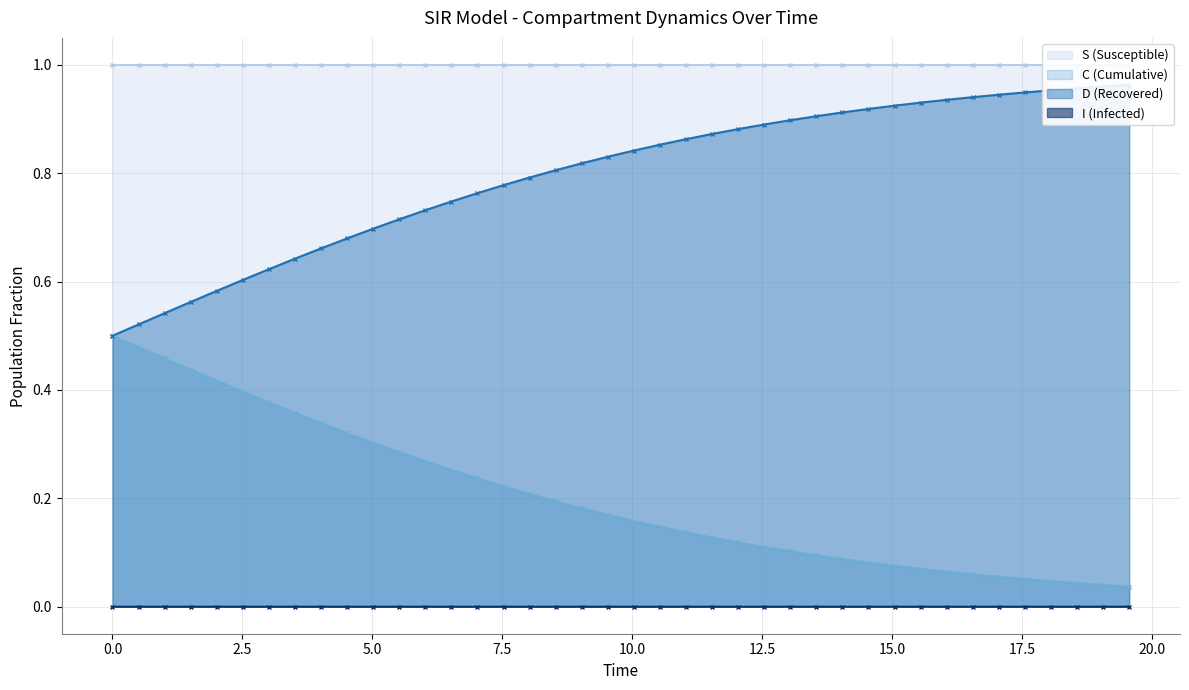

True or false: C (Cumulative) and I (Infected) cross at least once.

False